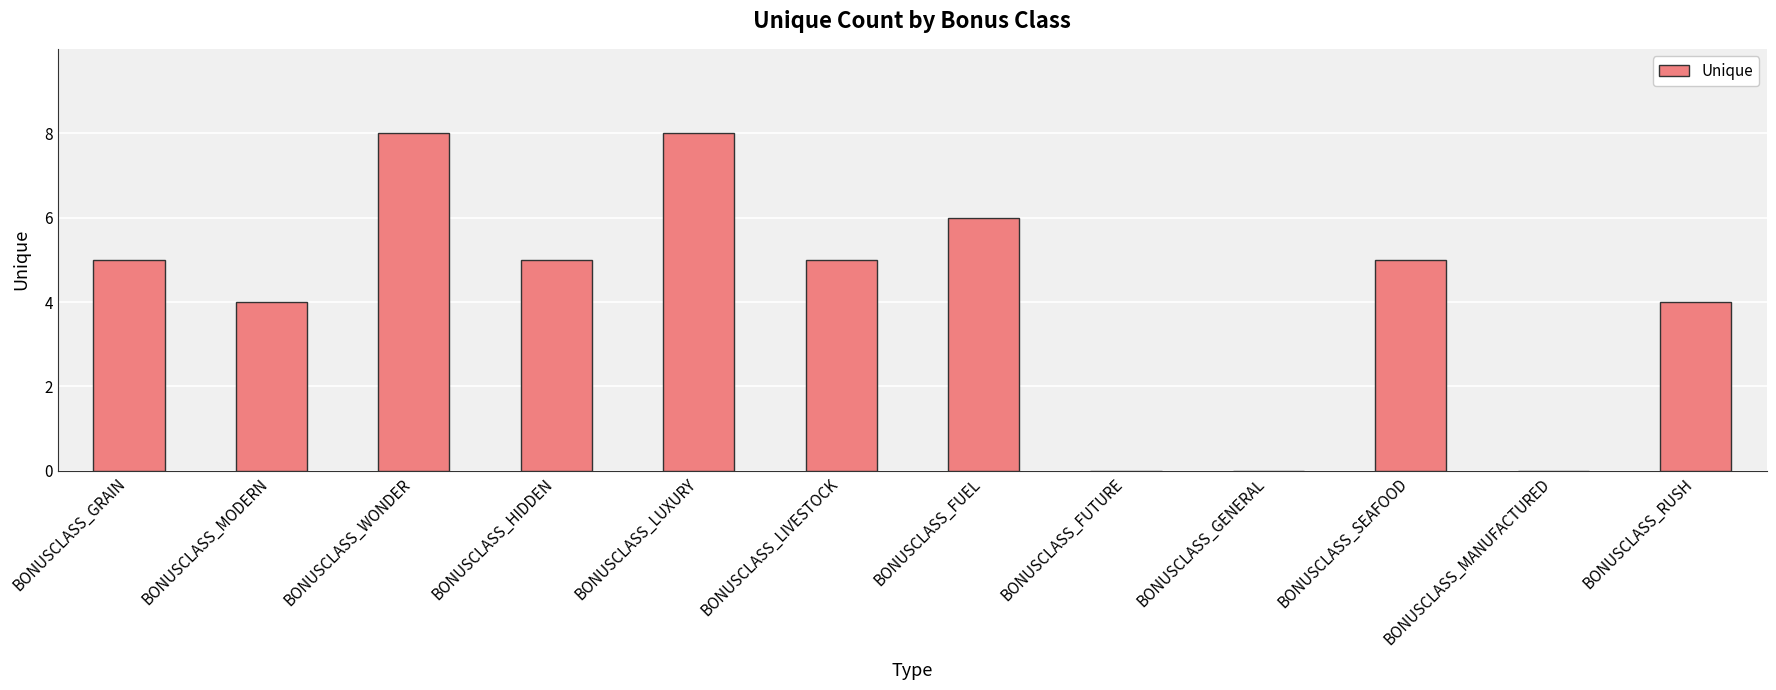

What is the maximum value shown in the chart?

8